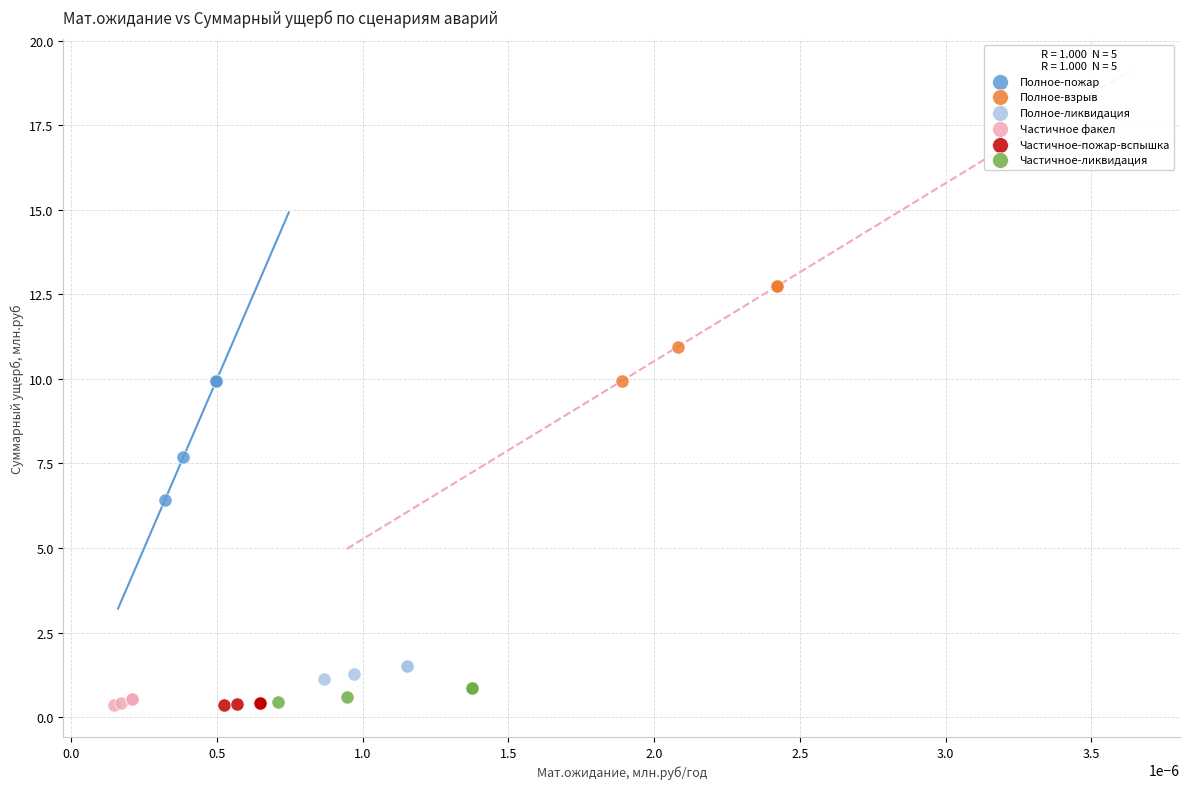

Which series reaches the maximum Y coordinate?

Полное-взрыв